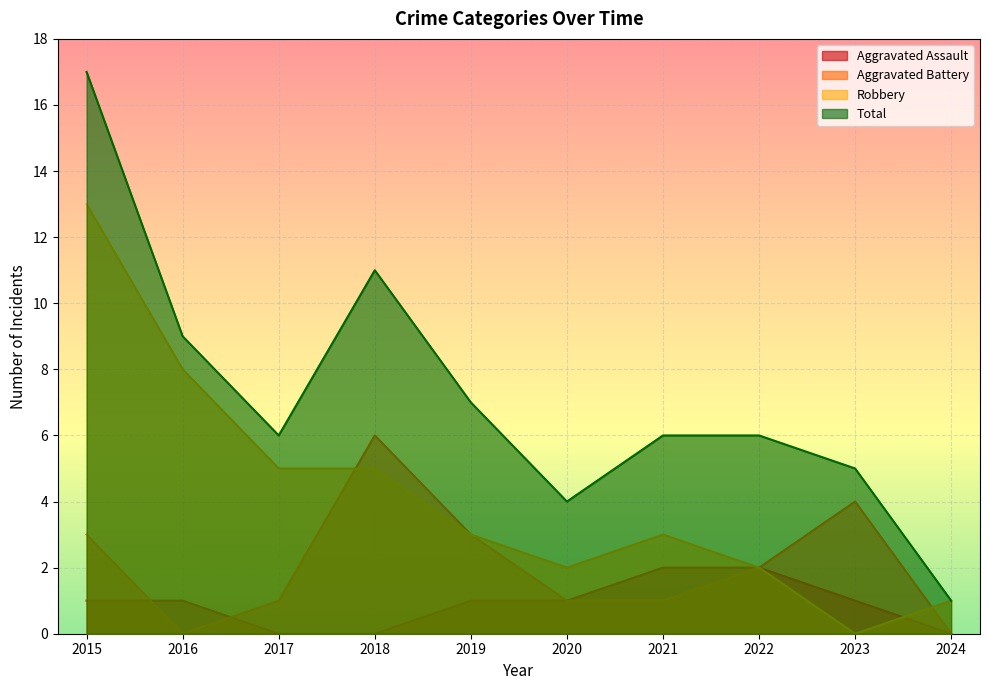

What is the value of the Robbery point at the 5th from the left?

3